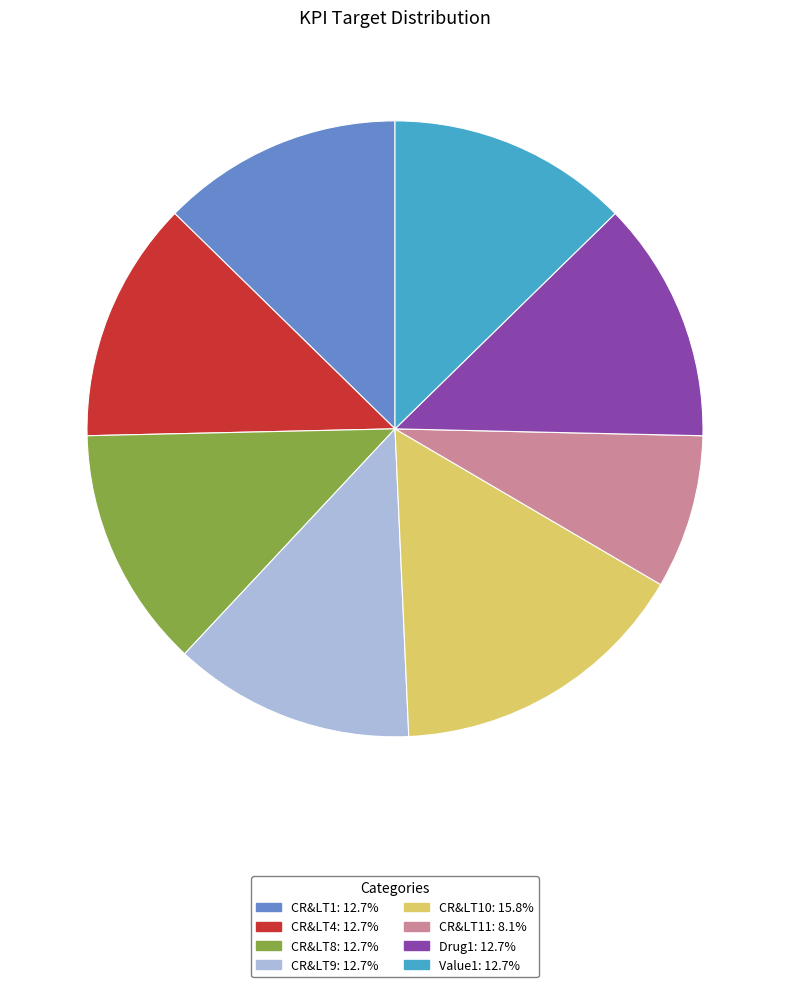

Count the number of slices in the pie.

8